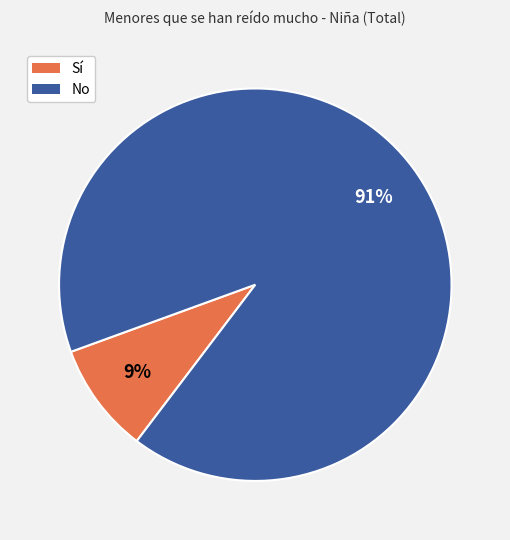

Which slice is the largest?

No